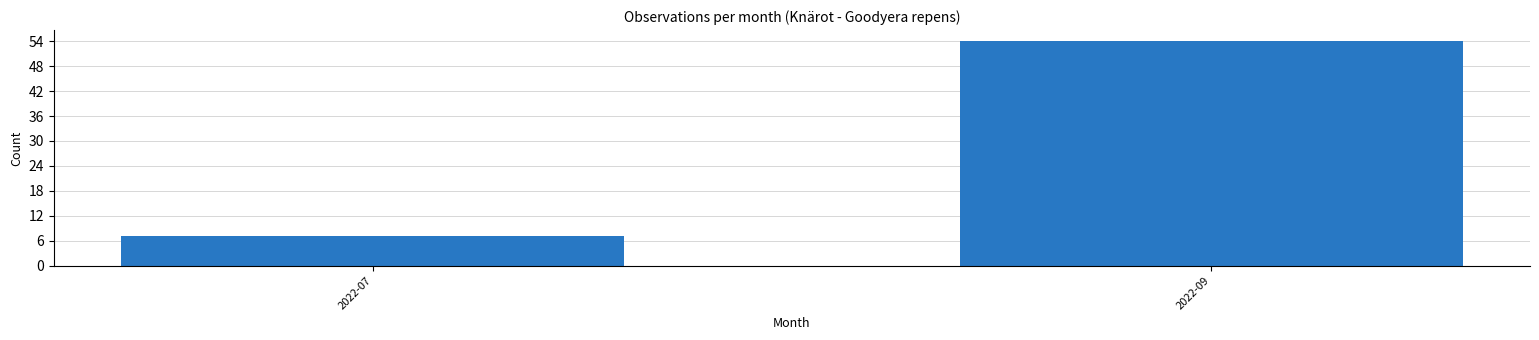

Reading left to right, transcribe all the data shown in this chart.

2022-07=7	2022-09=54